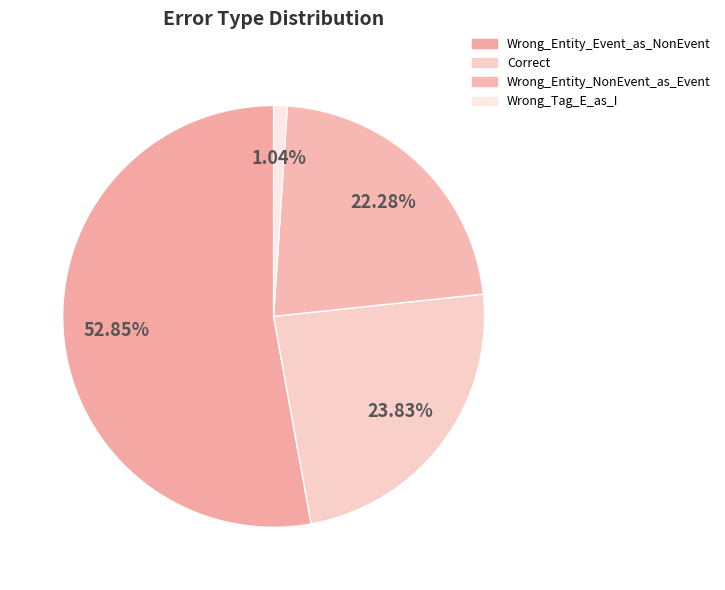

Does Wrong_Entity_Event_as_NonEvent account for over 50% of the chart?

Yes